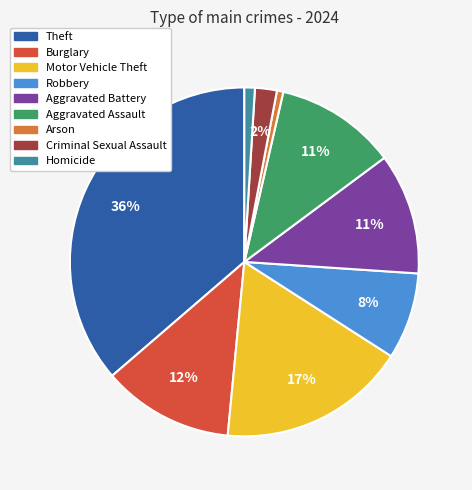

To the nearest percent, what is the average slice percentage?

11%